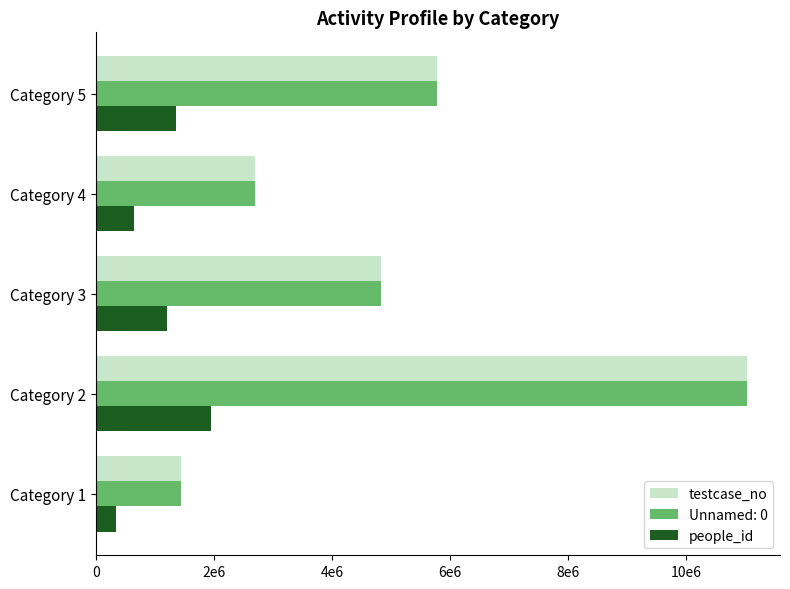

What are all the series names shown in the legend?

testcase_no, Unnamed: 0, people_id